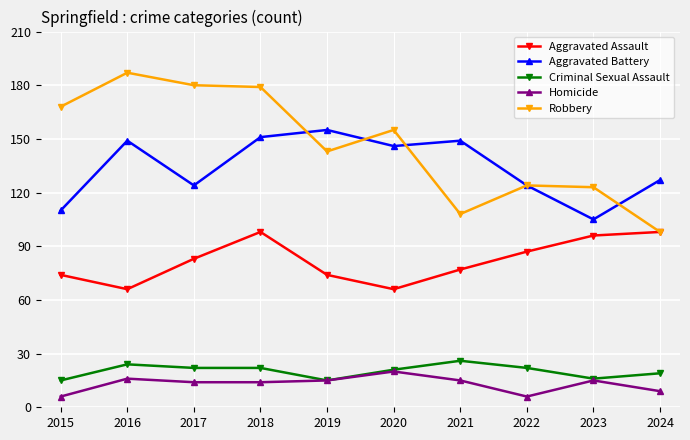

How many values in the Criminal Sexual Assault series are below 22?

5